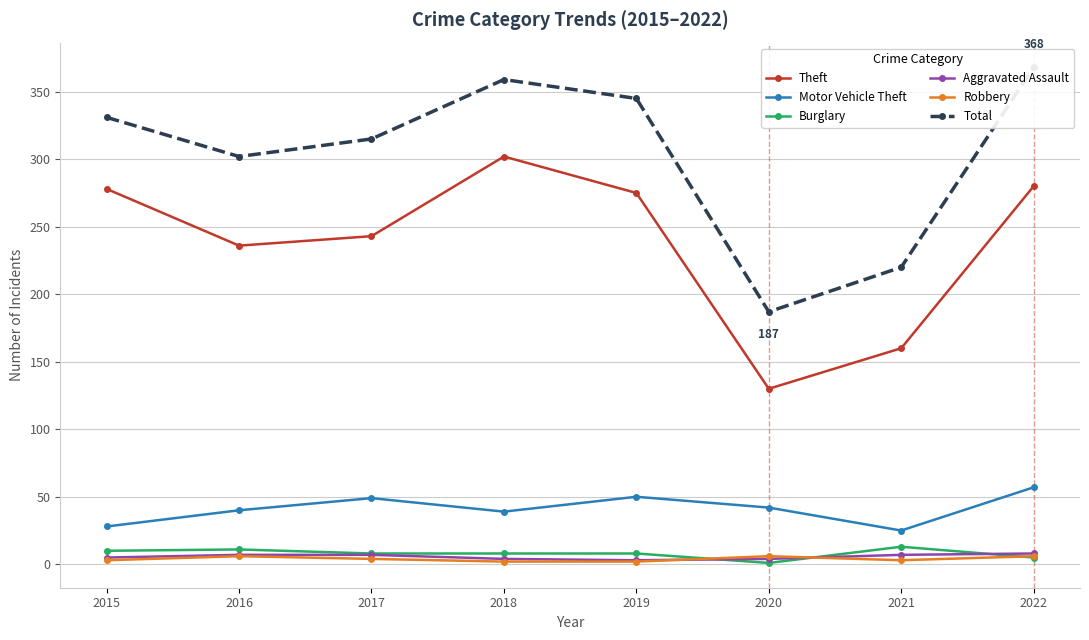

Reading left to right, extract all data points from this chart.

Theft: 2015=278	2016=236	2017=243	2018=302	2019=275	2020=130	2021=160	2022=280
Motor Vehicle Theft: 2015=28	2016=40	2017=49	2018=39	2019=50	2020=42	2021=25	2022=57
Burglary: 2015=10	2016=11	2017=8	2018=8	2019=8	2020=1	2021=13	2022=5
Aggravated Assault: 2015=5	2016=7	2017=7	2018=4	2019=3	2020=4	2021=7	2022=8
Robbery: 2015=3	2016=6	2017=4	2018=2	2019=2	2020=6	2021=3	2022=6
Total: 2015=331	2016=302	2017=315	2018=359	2019=345	2020=187	2021=220	2022=368